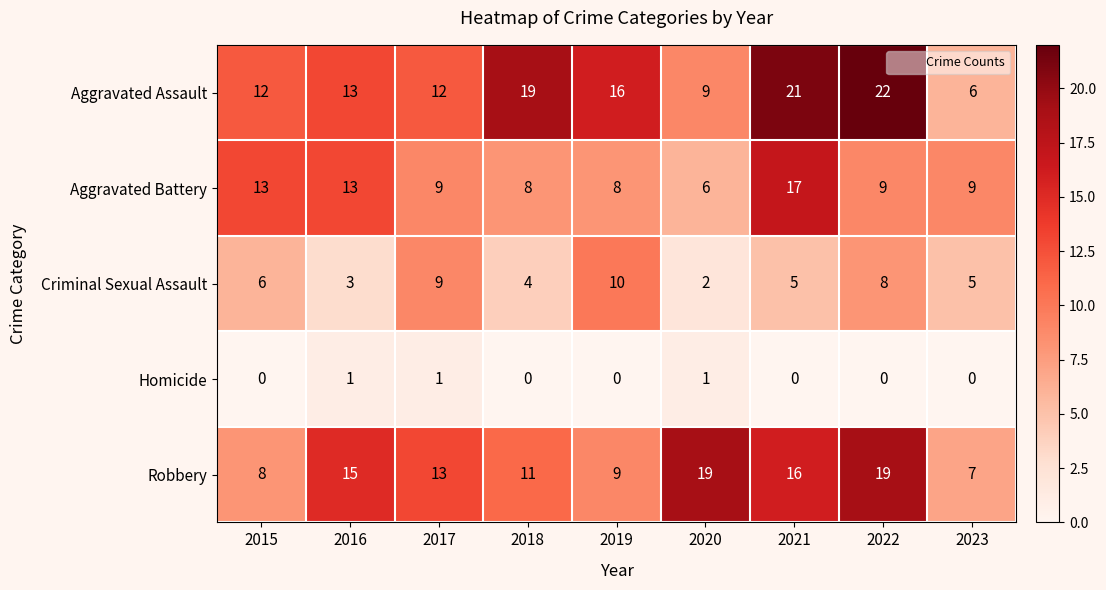

What is the greatest value displayed?

22